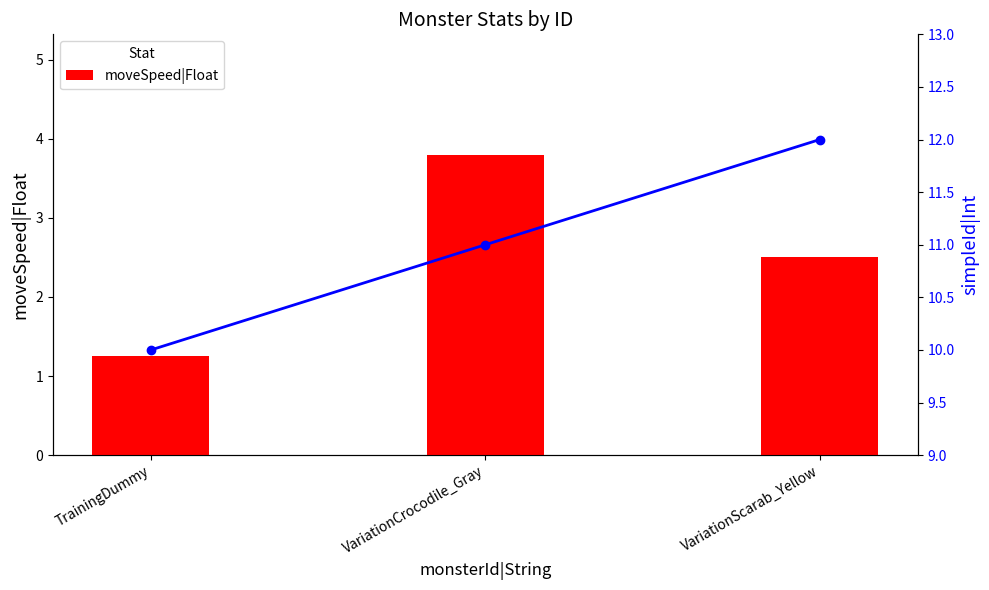

Which has a higher value, VariationScarab_Yellow or VariationCrocodile_Gray?

VariationCrocodile_Gray